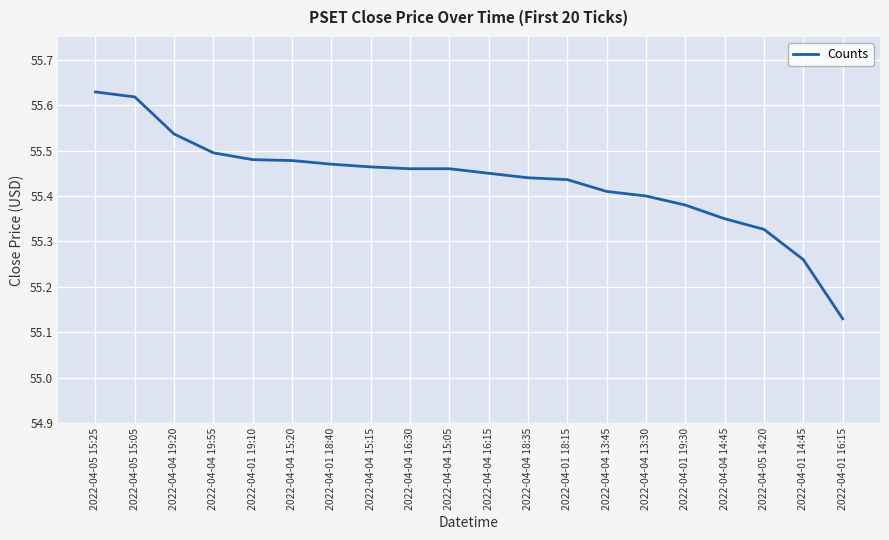

At which label is the value closest to 55?

2022-04-01 16:15